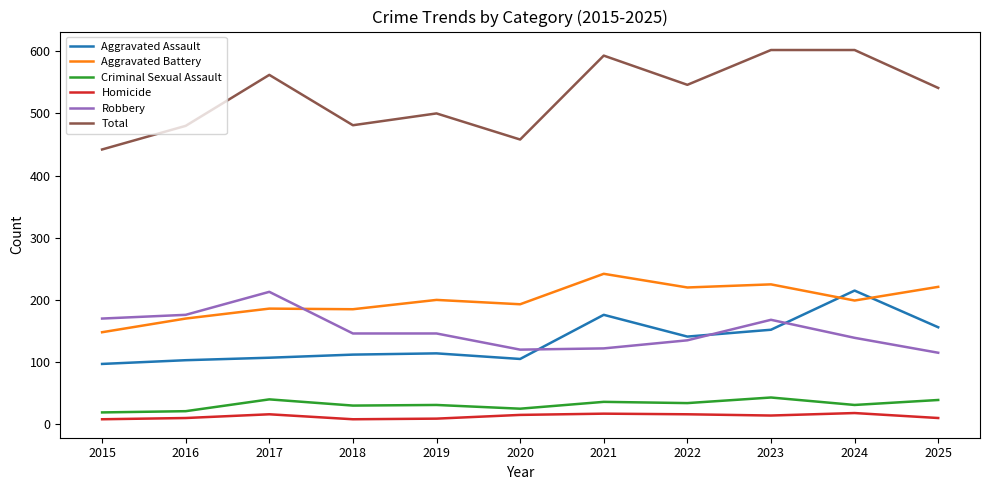

At which label does Aggravated Battery first exceed 199?

2019